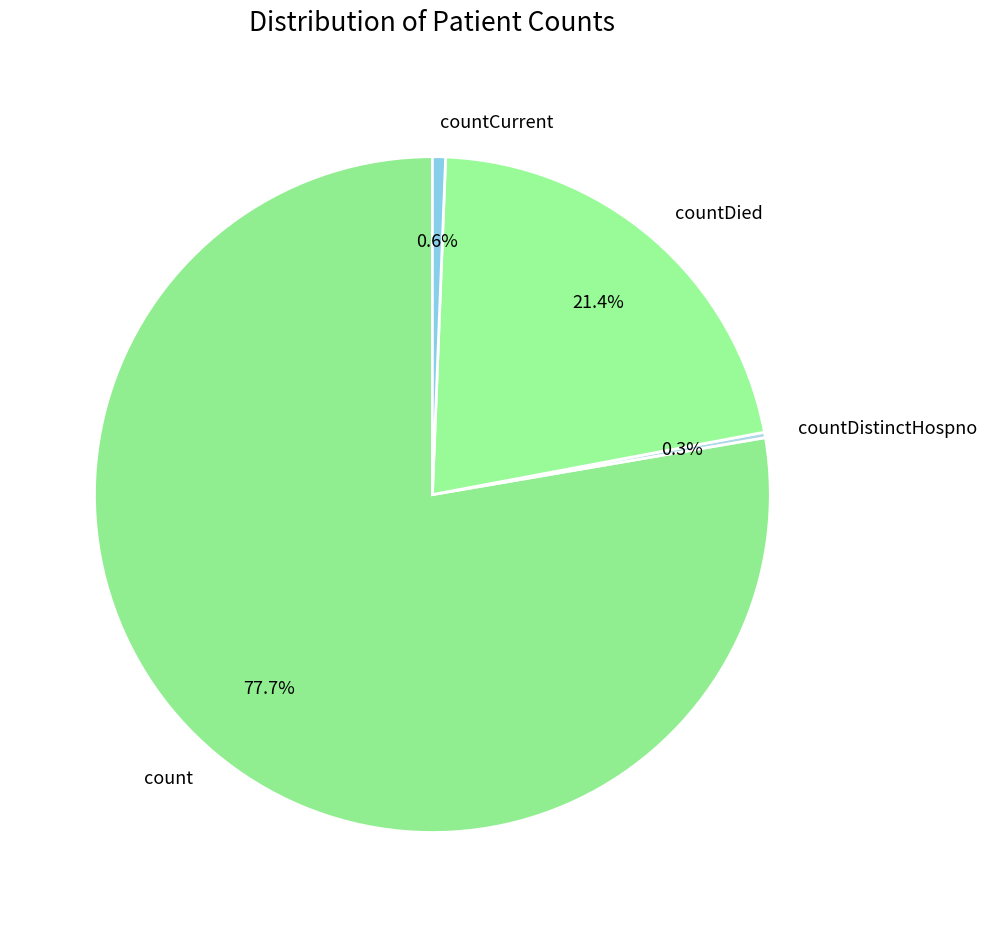

Which slice represents more than half of the pie?

count